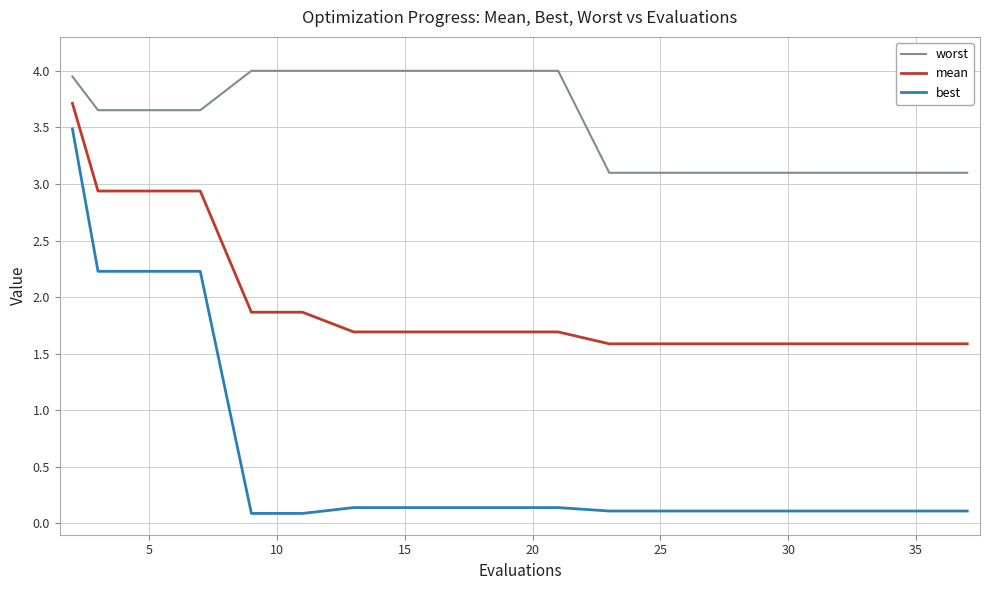

List the series in order of their peak value, lowest first.

best, mean, worst